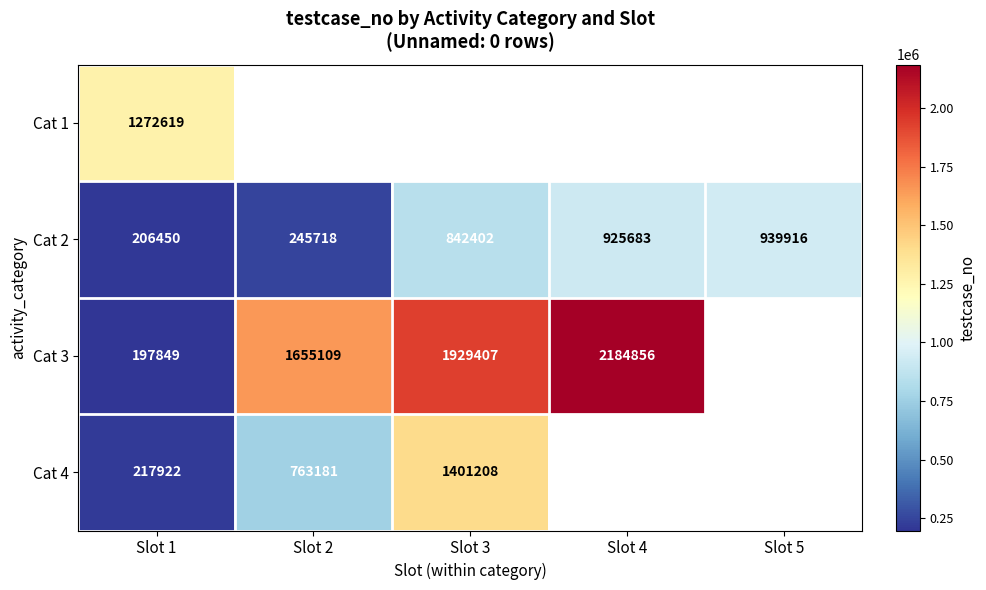

True or false: Cat 2 has a value of 842402 at Slot 3.

True